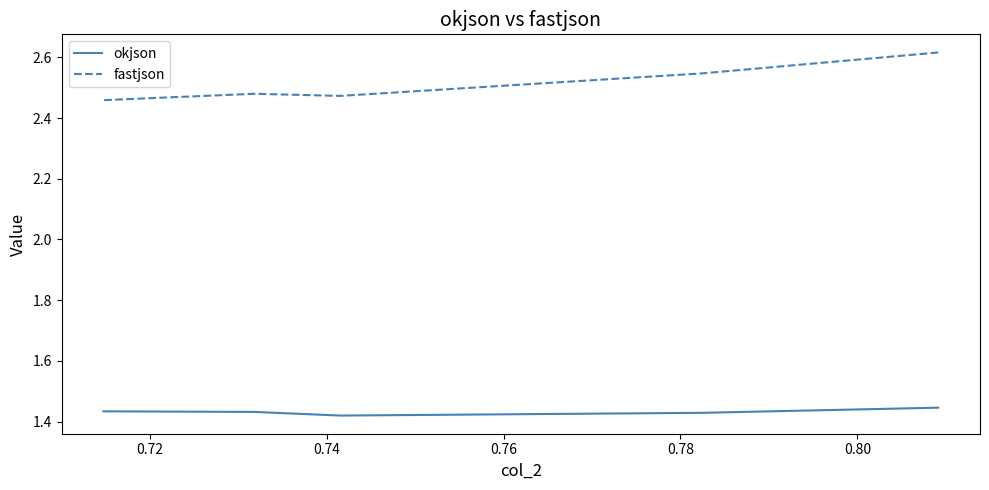

What is the difference between the maximum and second lowest values in the fastjson series?

0.1